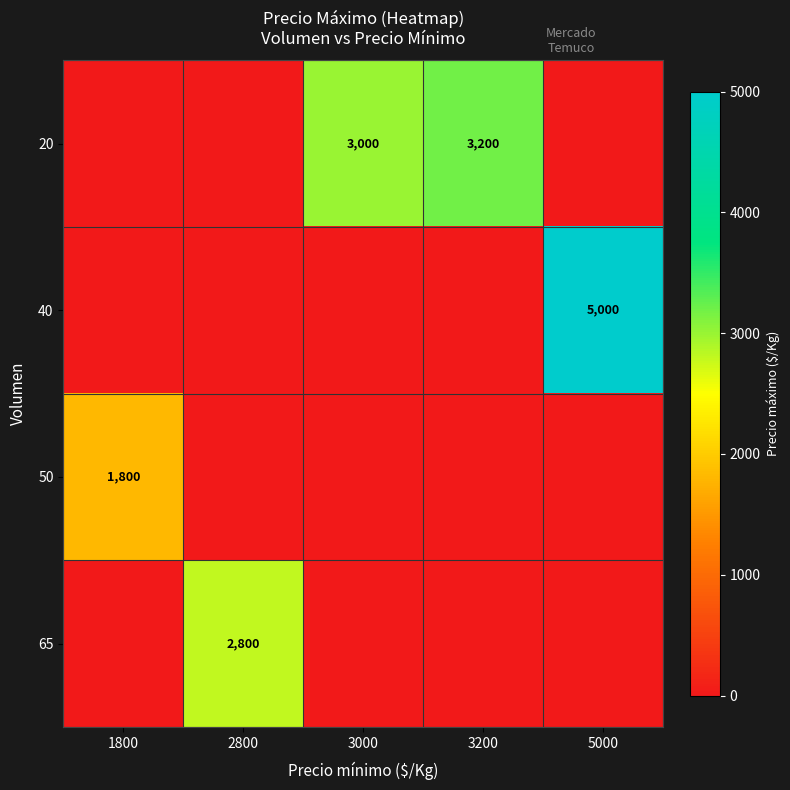

Reading left to right, list all the values displayed in this chart.

row_0: 1800=0	2800=0	3000=3000	3200=3200	5000=0
row_1: 1800=0	2800=0	3000=0	3200=0	5000=5000
row_2: 1800=1800	2800=0	3000=0	3200=0	5000=0
row_3: 1800=0	2800=2800	3000=0	3200=0	5000=0